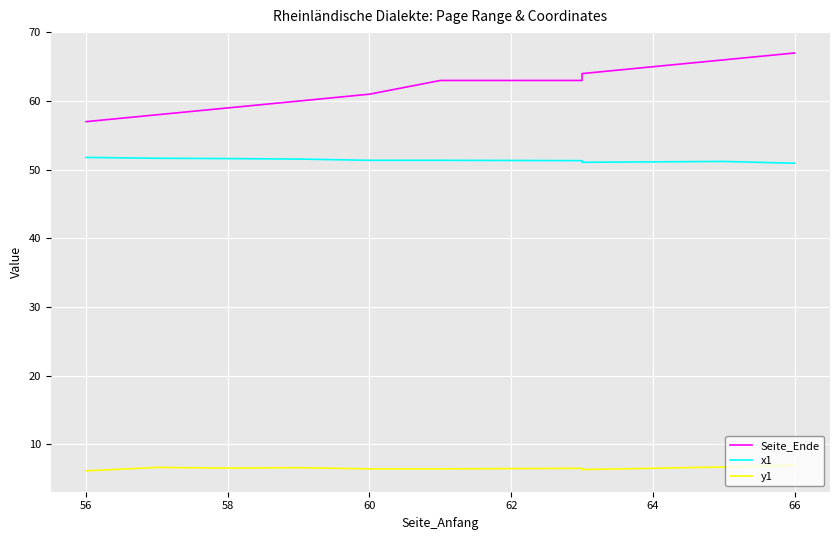

Reading left to right, what are all the values shown in this chart?

Seite_Ende: 57.0	58.0	59.0	60.0	61.0	63.0	63.0	64.0	66.0	67.0
x1: 51.8	51.7	51.6	51.5	51.4	51.4	51.3	51.1	51.2	50.9
y1: 6.1	6.6	6.5	6.6	6.4	6.4	6.5	6.3	6.7	6.9